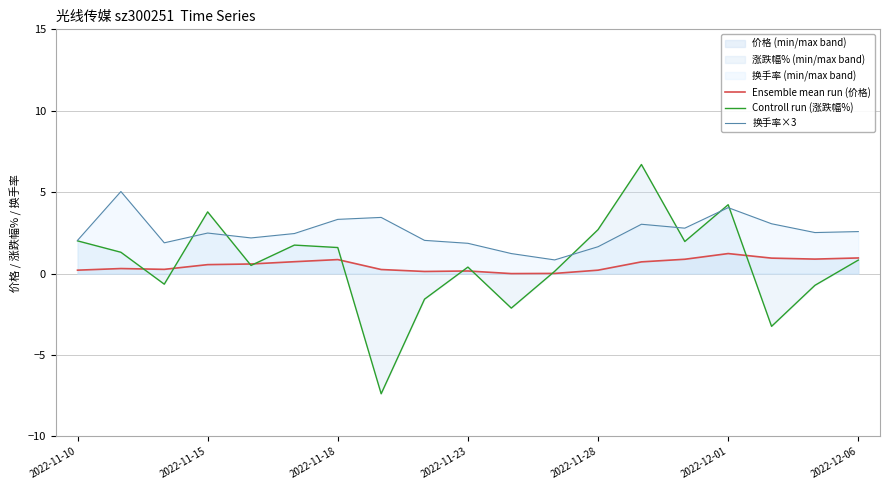

What is the average value of the 换手率×3 series?

2.6